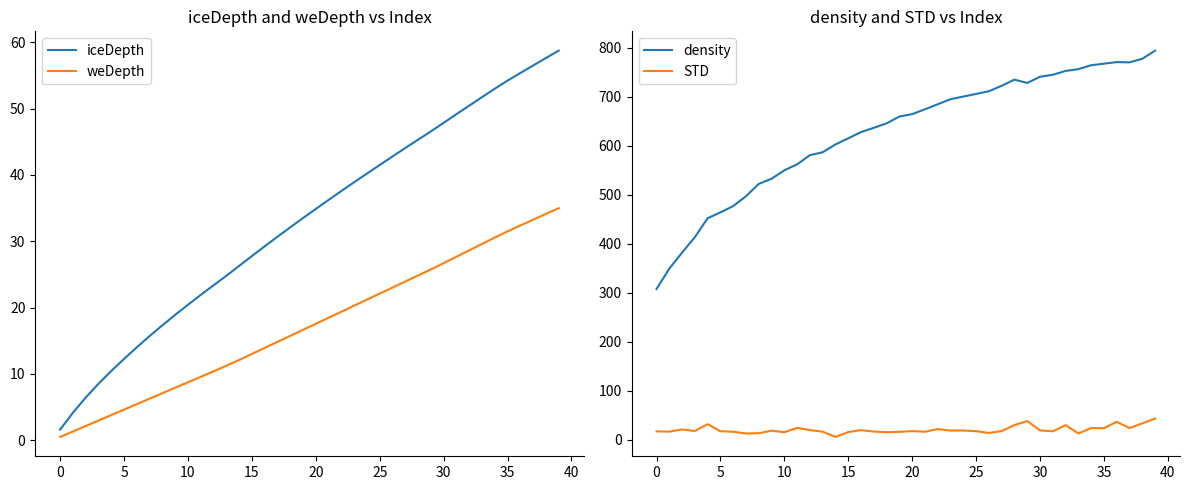

What is the approximate value of STD at 20?

17.7